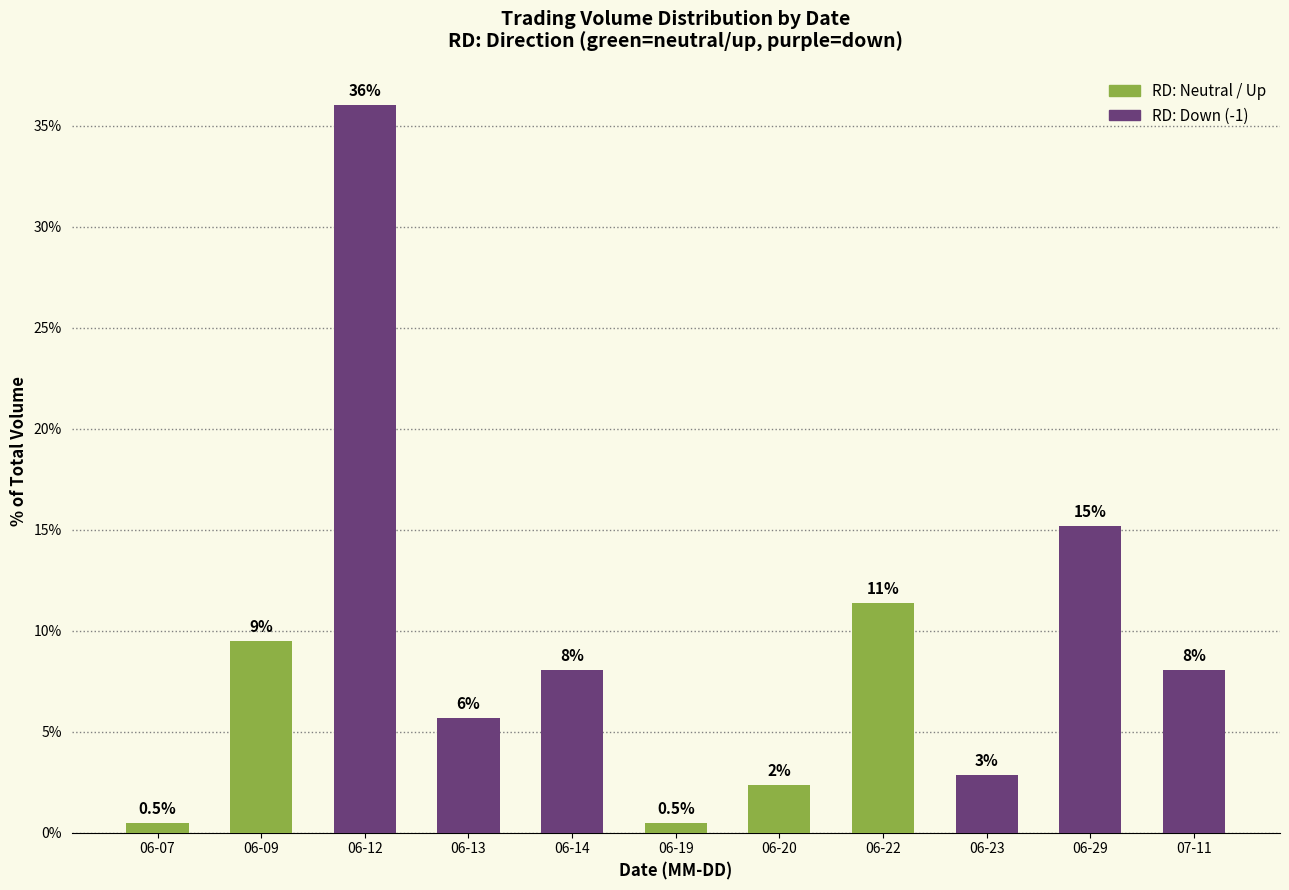

The value at 06-19 is 0.7. True or false?

False